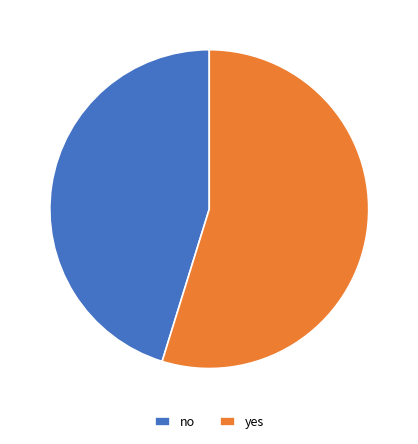

Between yes and no, which is larger?

yes